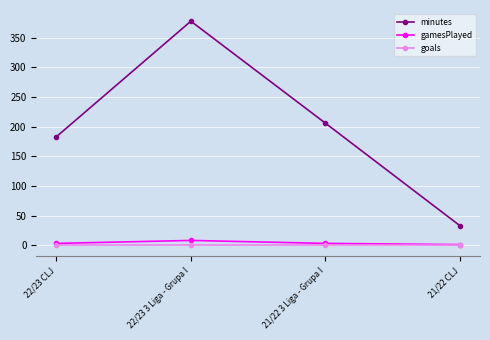

Which series has the largest range (max minus min)?

minutes